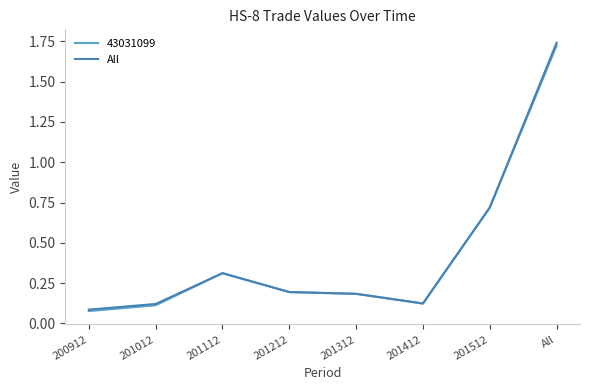

Which series has the widest spread of values?

All